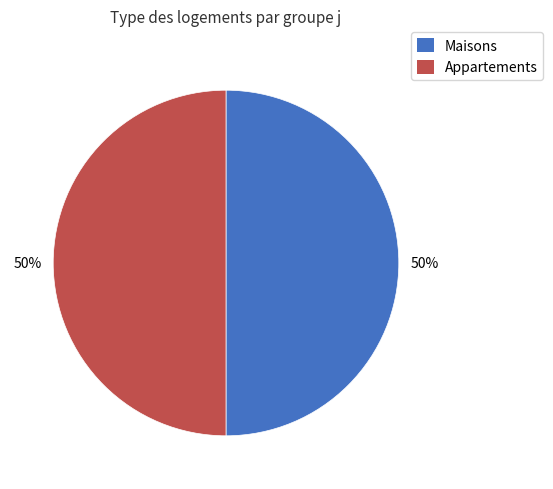

To the nearest percent, what is the average slice percentage?

50%